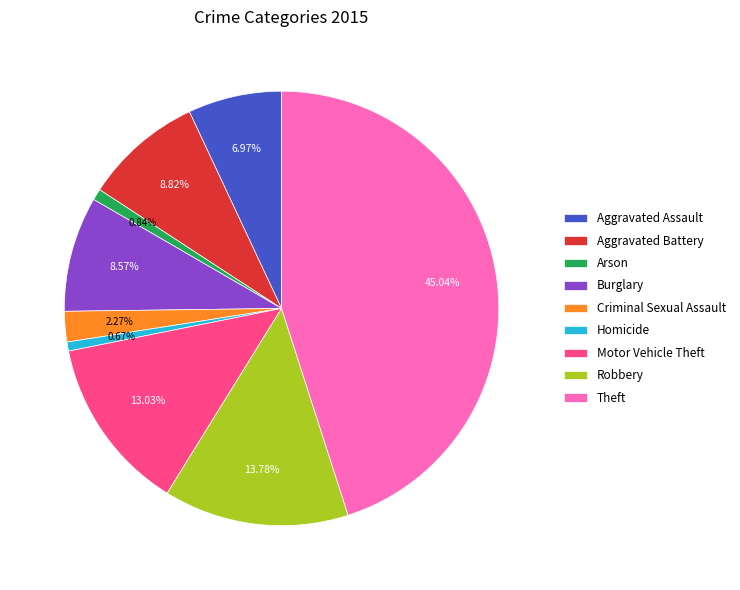

Is the sum of Burglary and Motor Vehicle Theft greater than half?

No